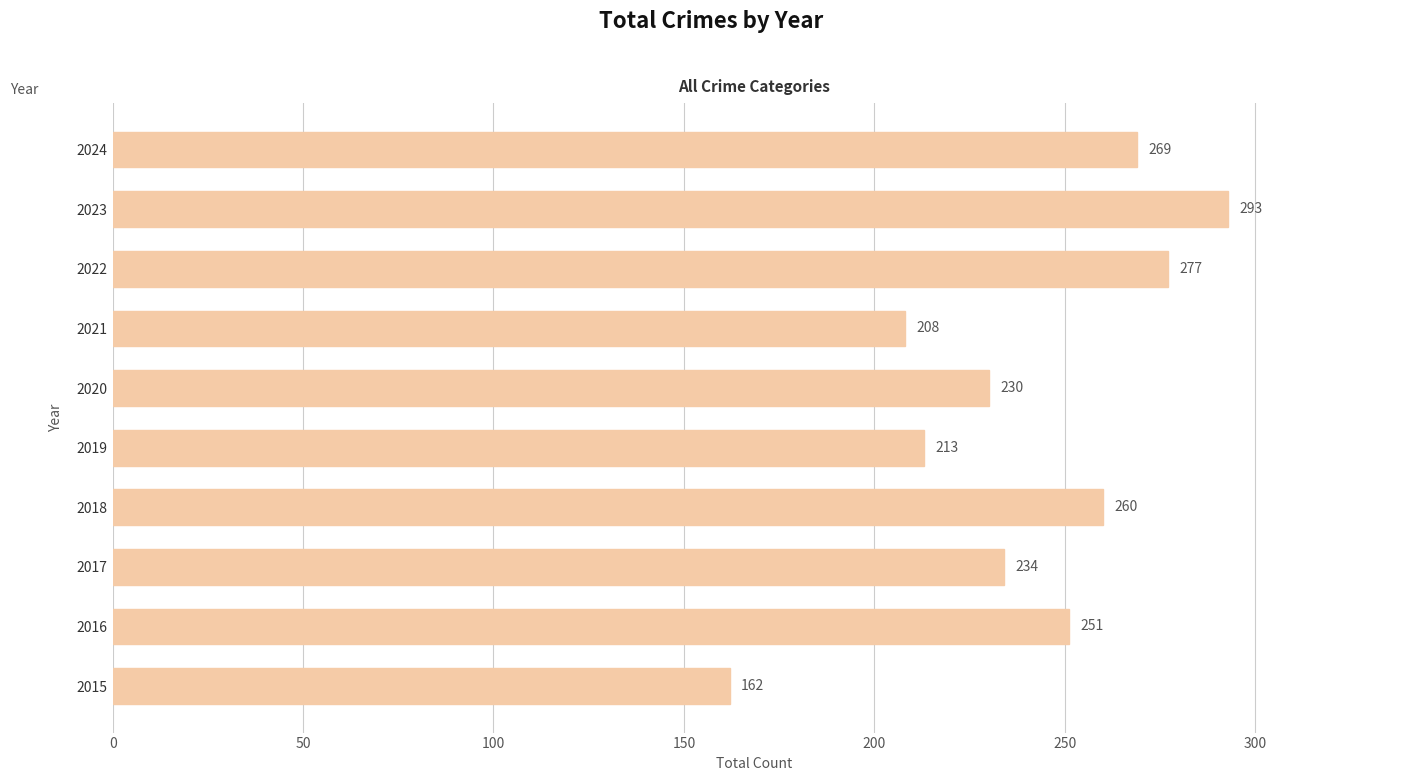

How many bars are there in total?

10